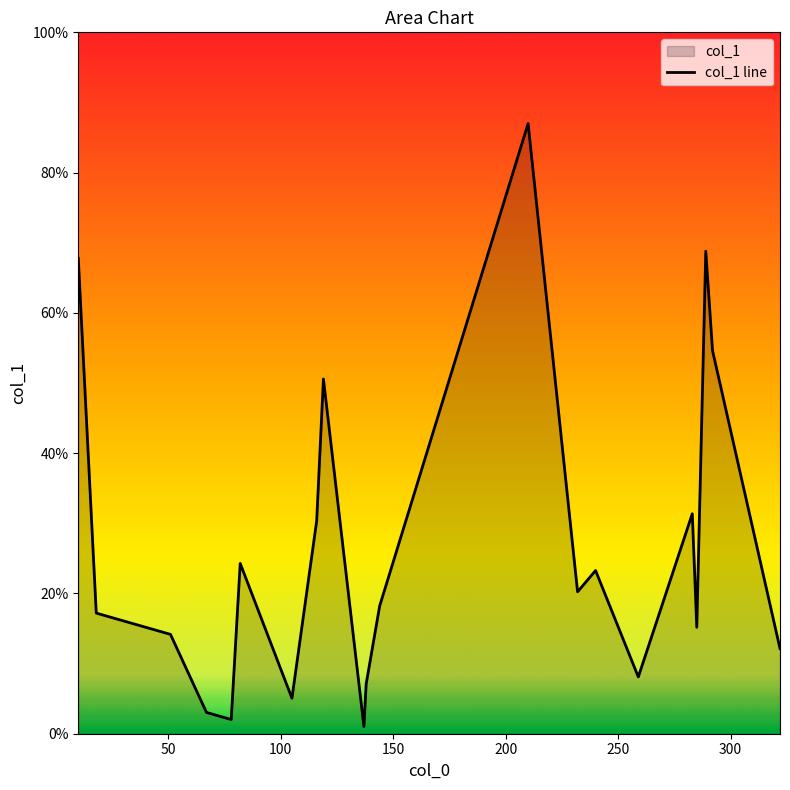

Reading left to right, what are all the values shown in this chart?

67.8	17.2	14.2	3.0	2.0	24.3	5.1	30.3	50.6	1.0	7.1	18.2	87.0	20.2	23.3	8.1	31.4	15.2	68.8	54.6	12.1